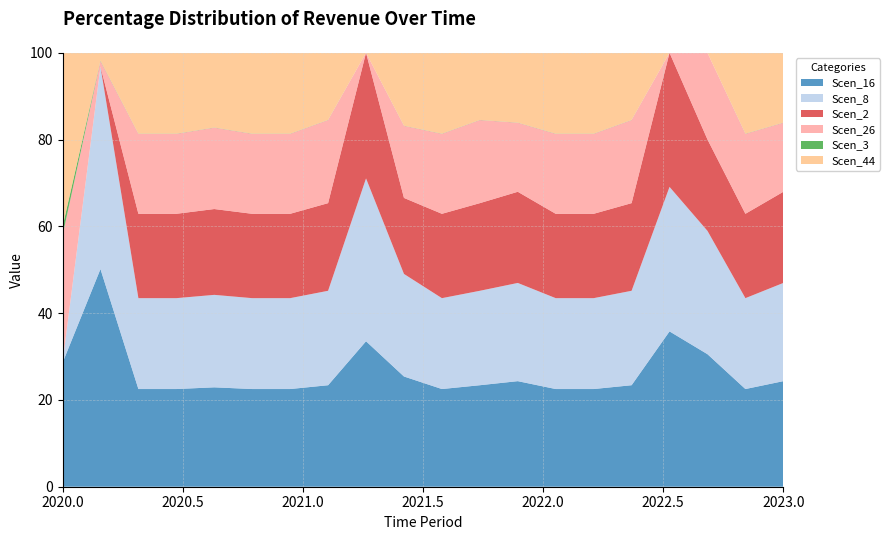

Reading left to right, what are all the values shown in this chart?

Scen_16: 0=159.5	1=6854.2	2=11800.2	3=11102.7	4=10963.7	5=11148.3	6=11621.4	7=10098.0	8=7135.3	9=9480.2	10=11008.6	11=9914.9	12=9824.4	13=10924.5	14=11383.4	15=10082.3	16=6979.4	17=9085.5	18=10920.3	19=9570.0
Scen_8: 0=0.0	1=6376.5	2=10977.8	3=10328.8	4=10199.6	5=10371.2	6=10811.4	7=9394.2	8=7988.4	9=8819.5	10=10241.3	11=9223.8	12=9139.6	13=10163.1	14=10590.0	15=9379.6	16=6492.9	17=8452.2	18=10159.1	19=8903.0
Scen_2: 0=0.0	1=0.0	2=10189.8	3=9587.4	4=9467.5	5=9626.8	6=10035.4	7=8719.9	8=6161.5	9=6539.0	10=9506.2	11=8561.7	12=8483.6	13=9433.6	14=9829.9	15=8706.3	16=6026.9	17=6266.7	18=9429.9	19=8263.9
Scen_26: 0=164.0	1=178.9	2=9662.3	3=9091.1	4=8977.3	5=9128.4	6=9515.8	7=8268.4	8=0.0	9=6200.5	10=9014.1	11=8118.5	12=6425.6	13=8945.2	14=9321.0	15=8255.6	16=0.0	17=5942.3	18=8941.7	19=6259.2
Scen_3: 0=11.1	1=12.5	2=21.5	3=20.3	4=20.0	5=20.3	6=21.2	7=14.7	8=0.0	9=13.8	10=20.1	11=14.5	12=14.3	13=19.9	14=20.8	15=14.7	16=0.0	17=0.0	18=19.9	19=14.0
Scen_44: 0=224.2	1=244.5	2=9767.6	3=9190.2	4=8238.8	5=9227.9	6=9619.5	7=6676.5	8=0.0	9=6268.0	10=9112.3	11=6555.4	12=6495.6	13=9042.7	14=9422.5	15=6666.1	16=0.0	17=0.0	18=9039.2	19=6327.4